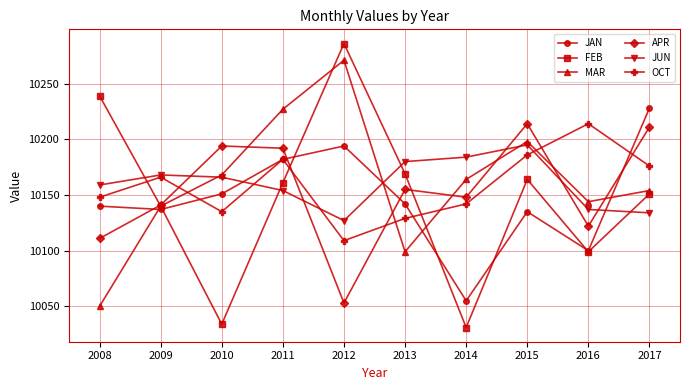

Rank the categories by MAR value from lowest to highest.

2008, 2013, 2009, 2016, 2017, 2014, 2010, 2015, 2011, 2012